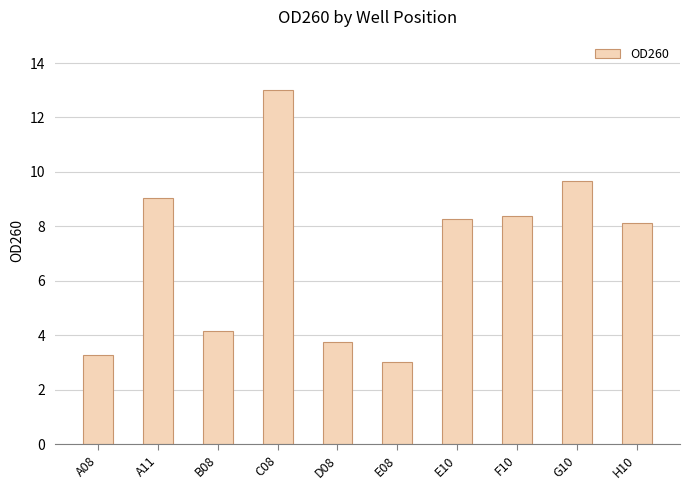

How many bars are there in total?

10